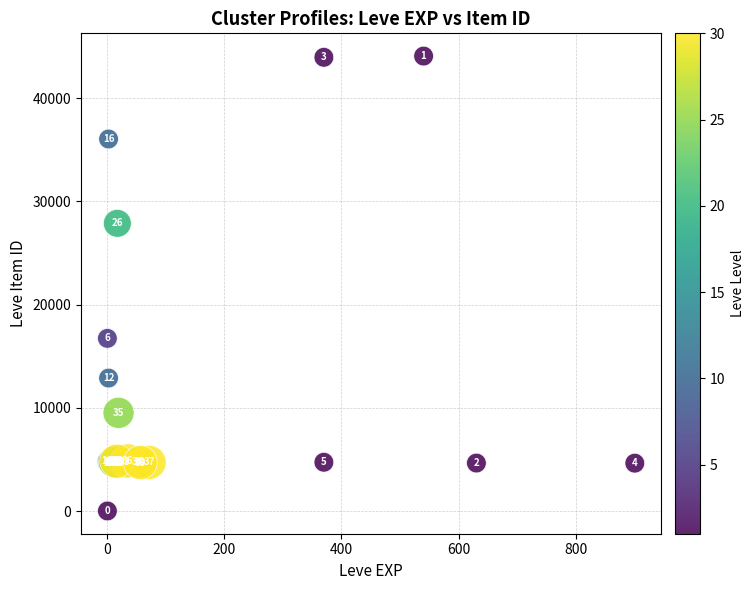

What Y value in the scatter plot is closest to 22050?

16734